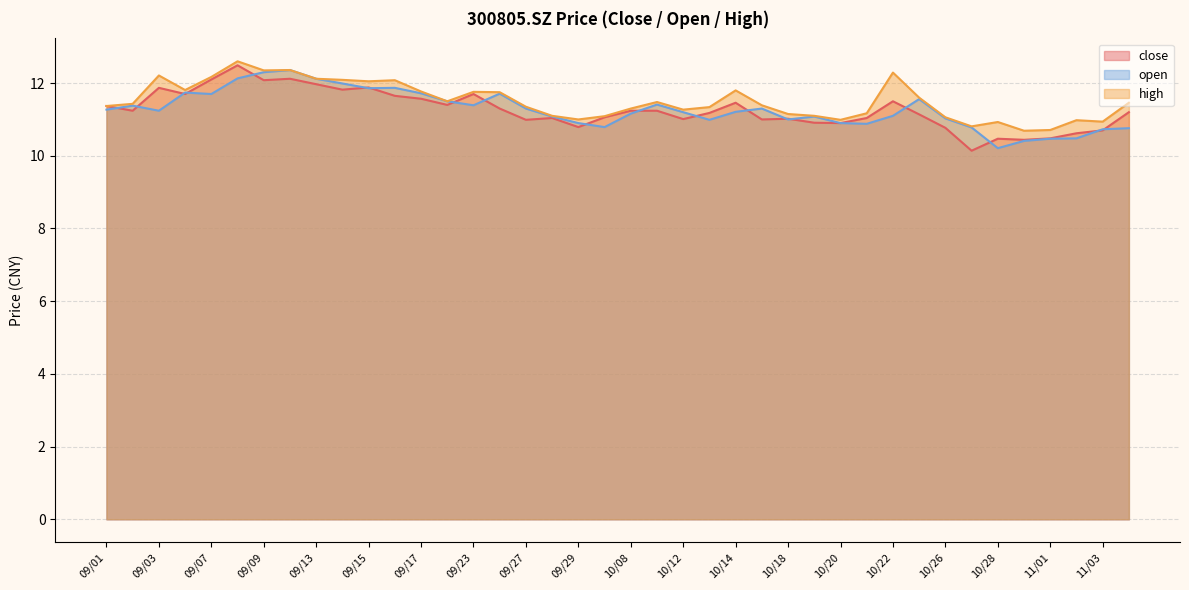

Which series has the widest spread of values?

close